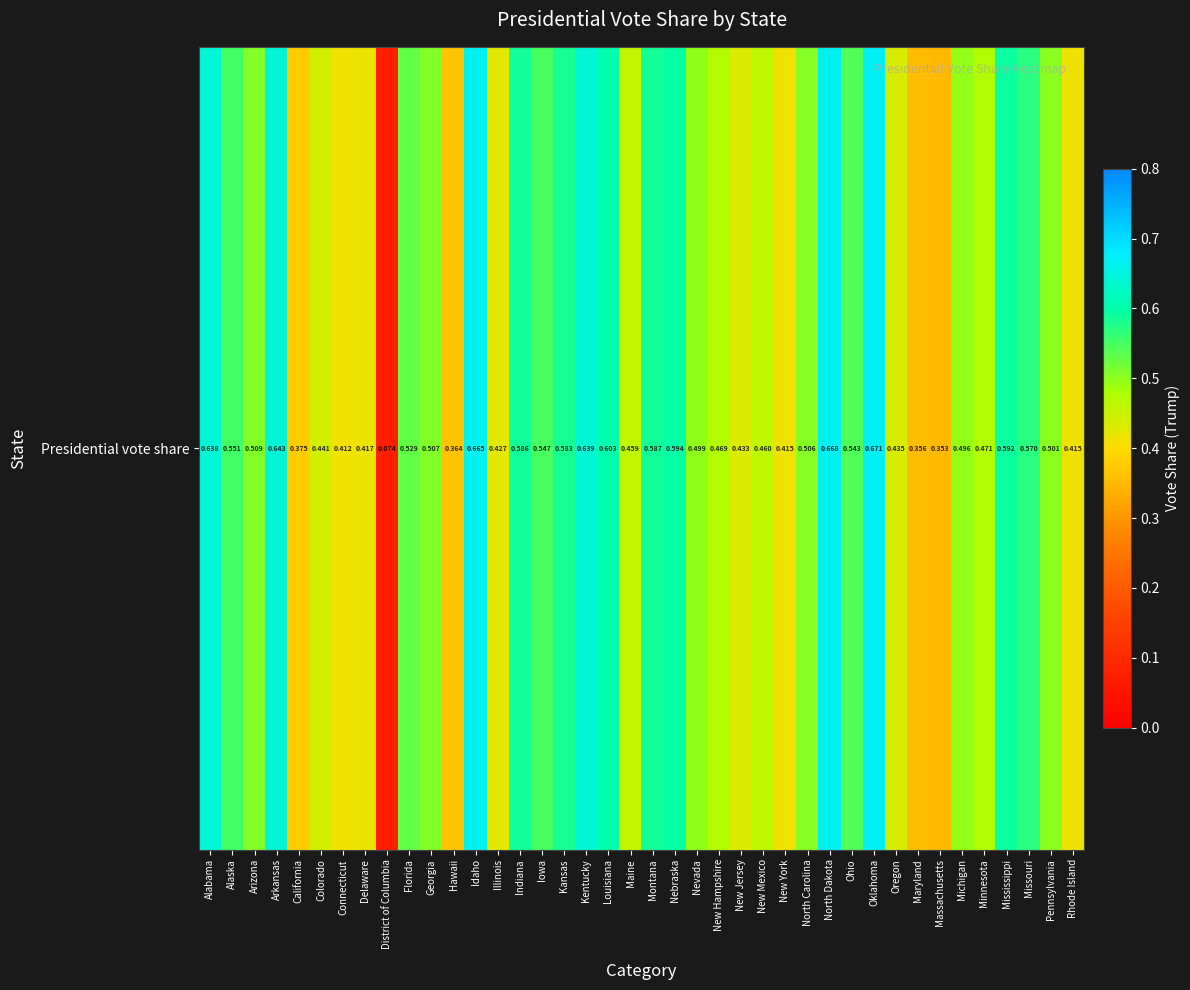

True or false: the data shows 0.6 at Mississippi.

True